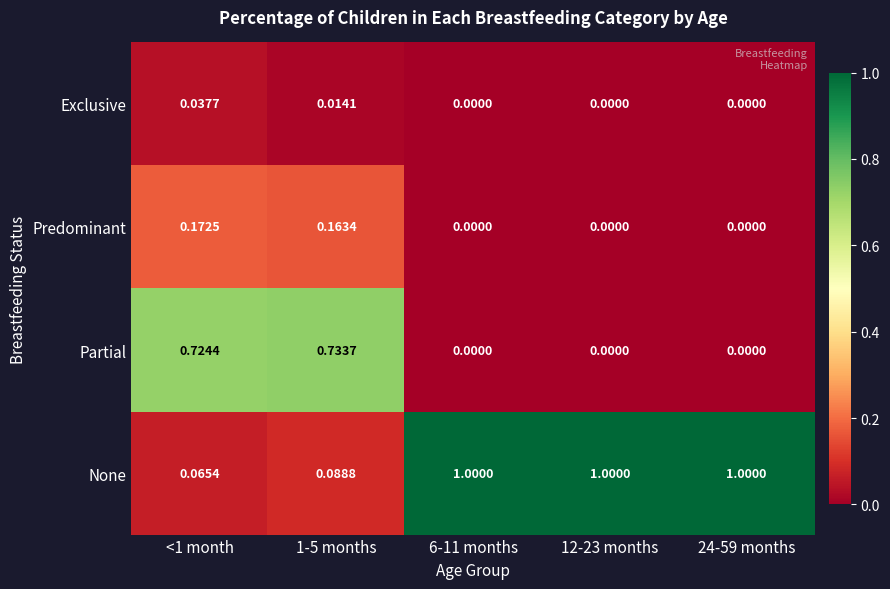

What is the total value across all series at 1-5 months?

1.0